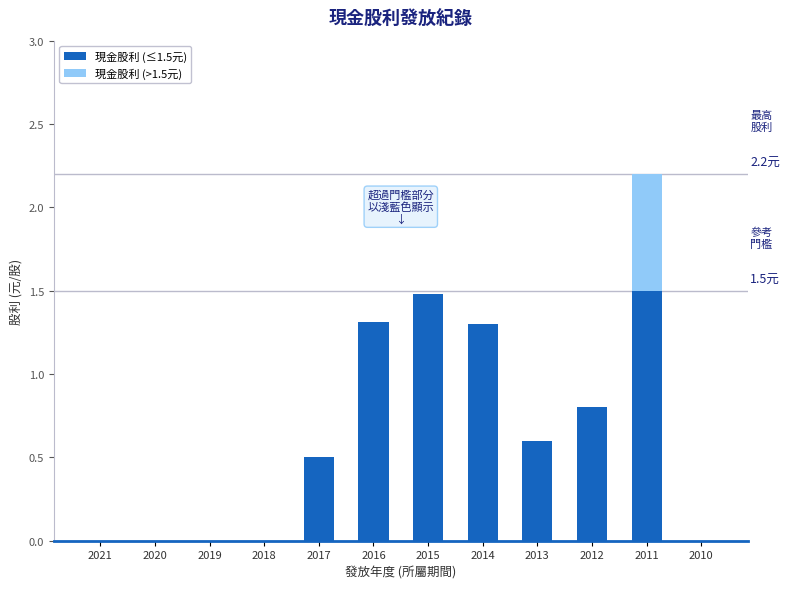

What is the highest value of the 現金股利 (≤1.5元) series?

1.5